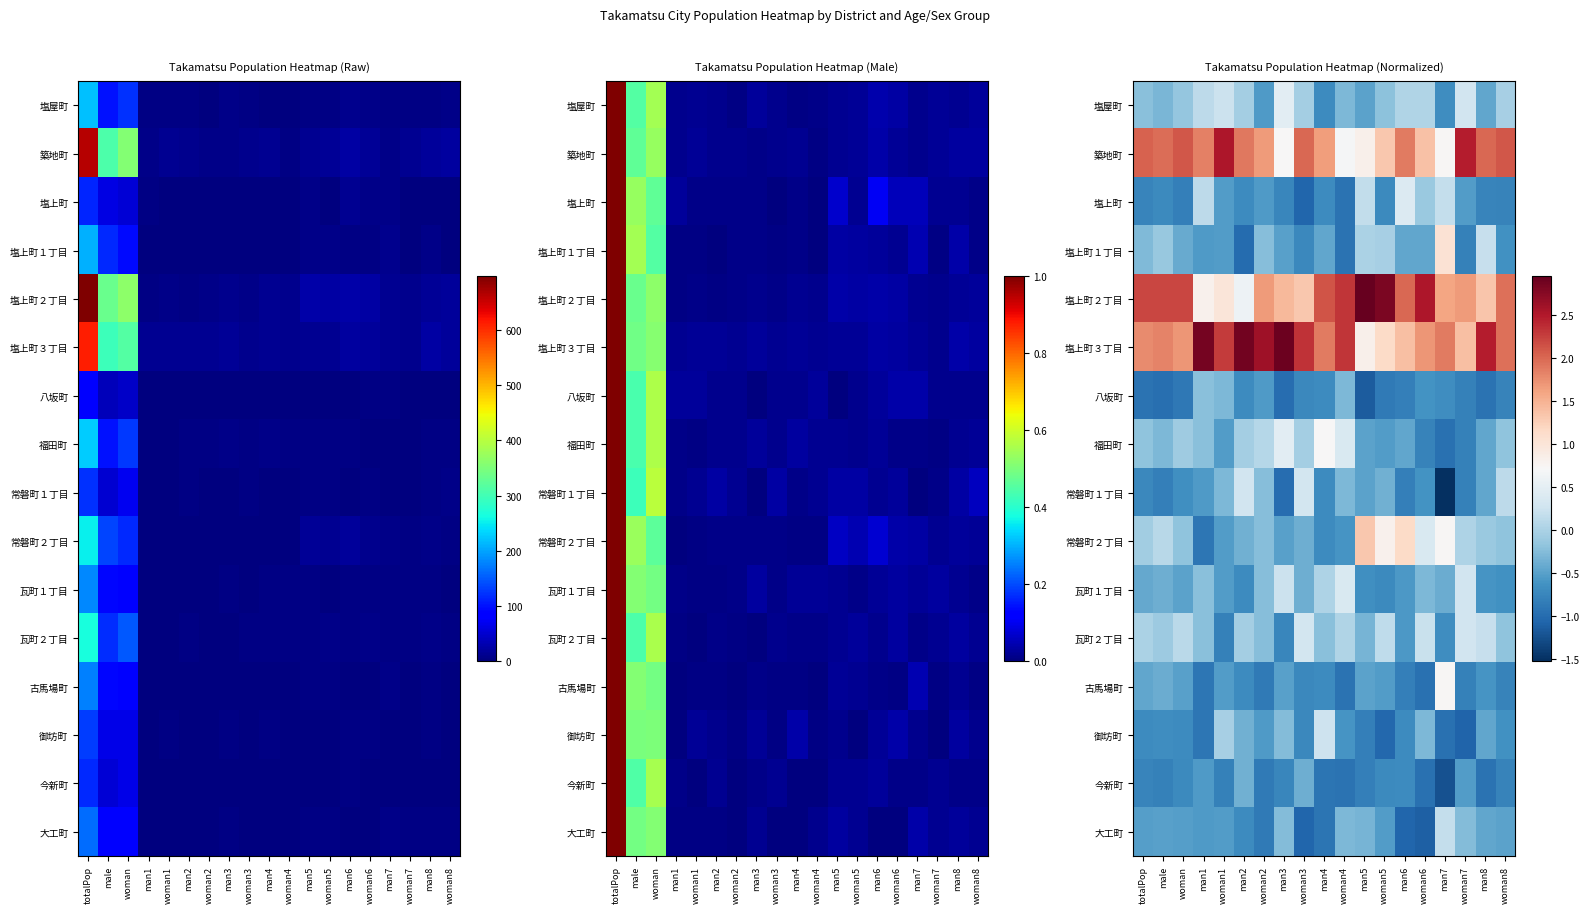

Which series has the largest range (max minus min)?

塩上町２丁目